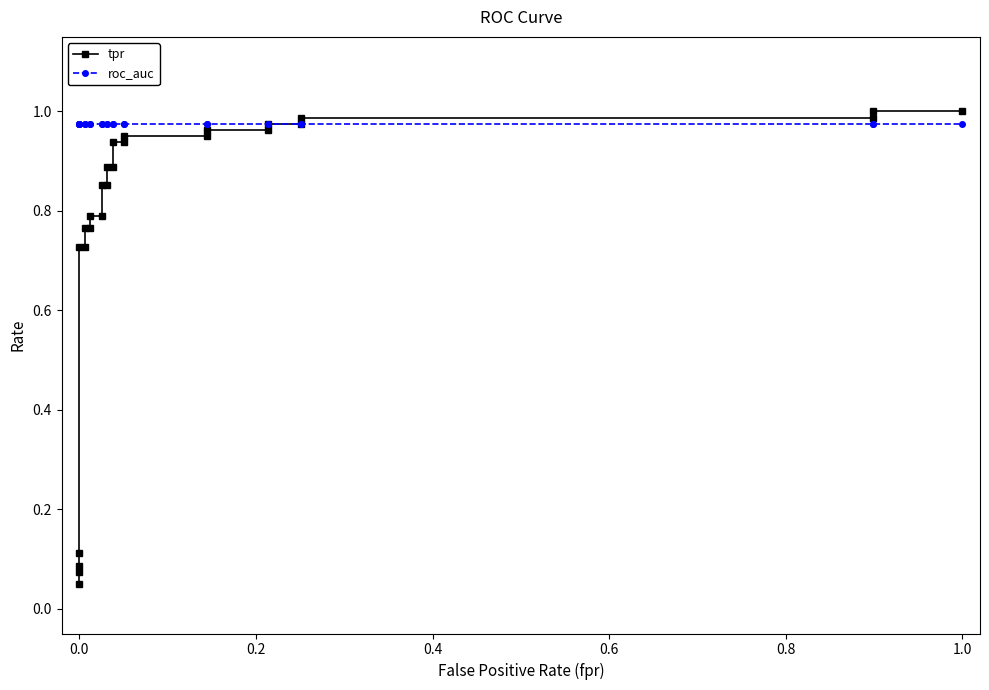

True or false: tpr has a value of 0.5 at 9.

False